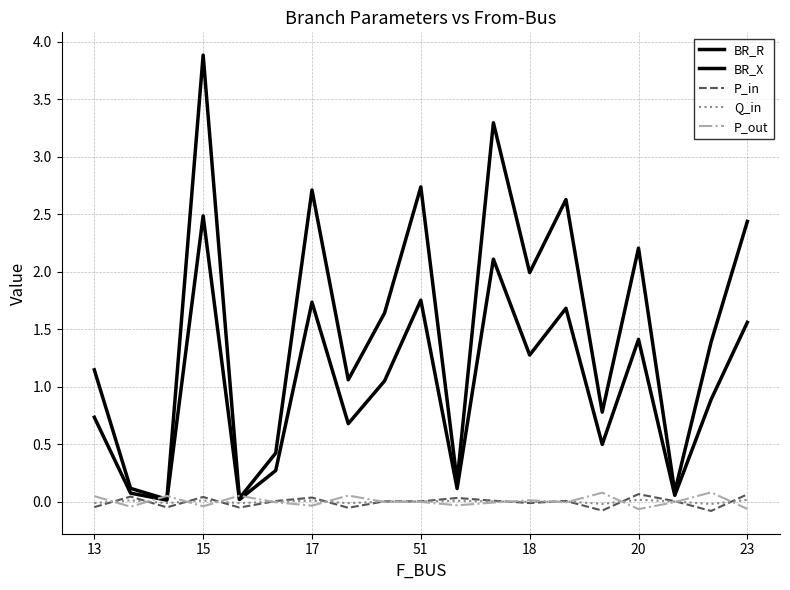

Does the chart have visible grid lines?

Yes